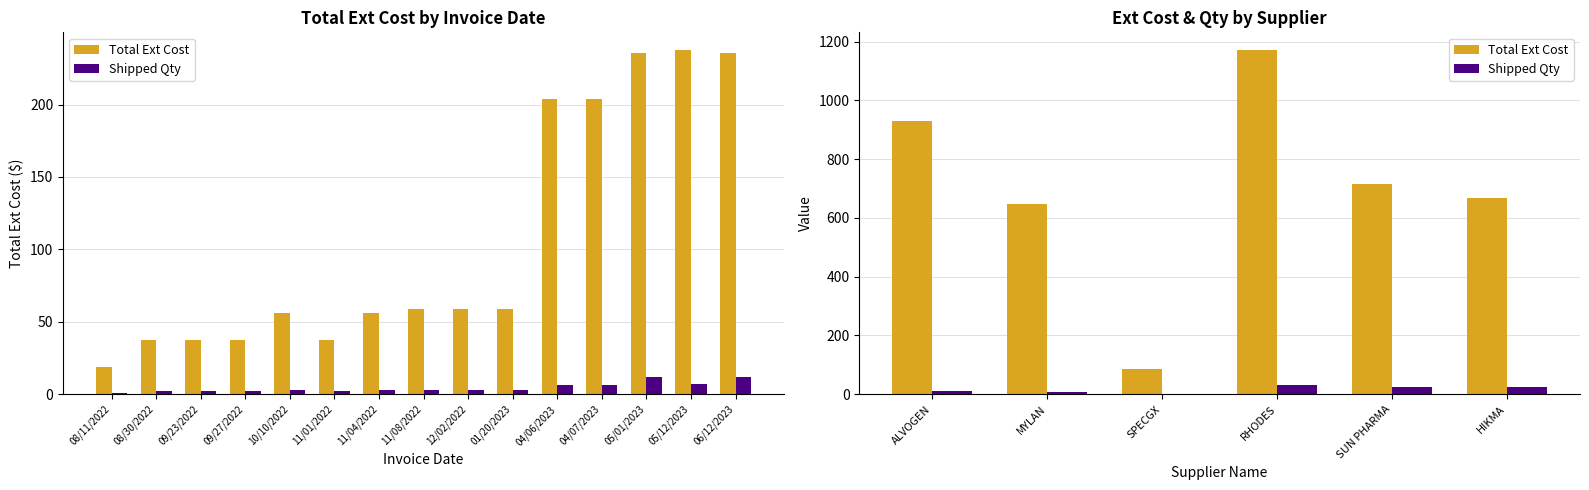

What is the sum of all Shipped Qty values?

100.0